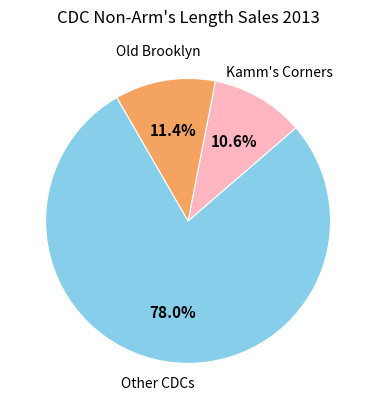

How many segments does this pie chart have?

3